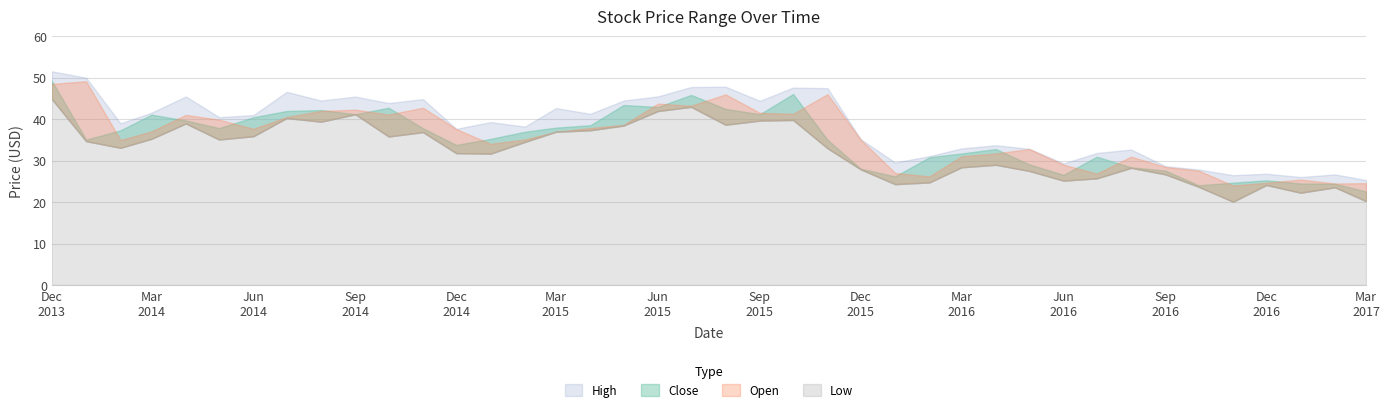

Is it true that Open equals 17.9 at 2016-08?

False